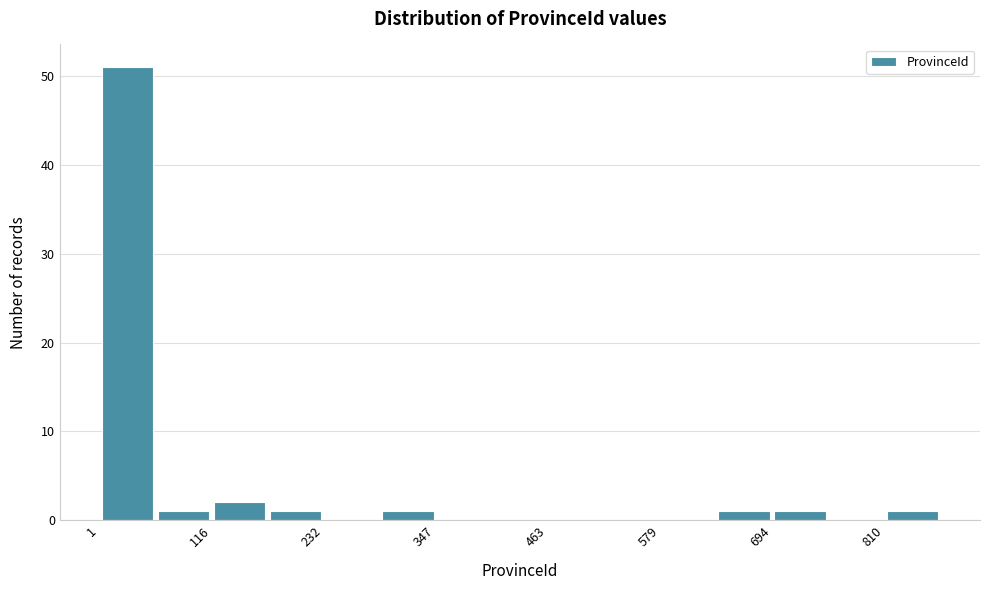

Read against the x-axis, roughly where is the centre of the tallest bar?

20